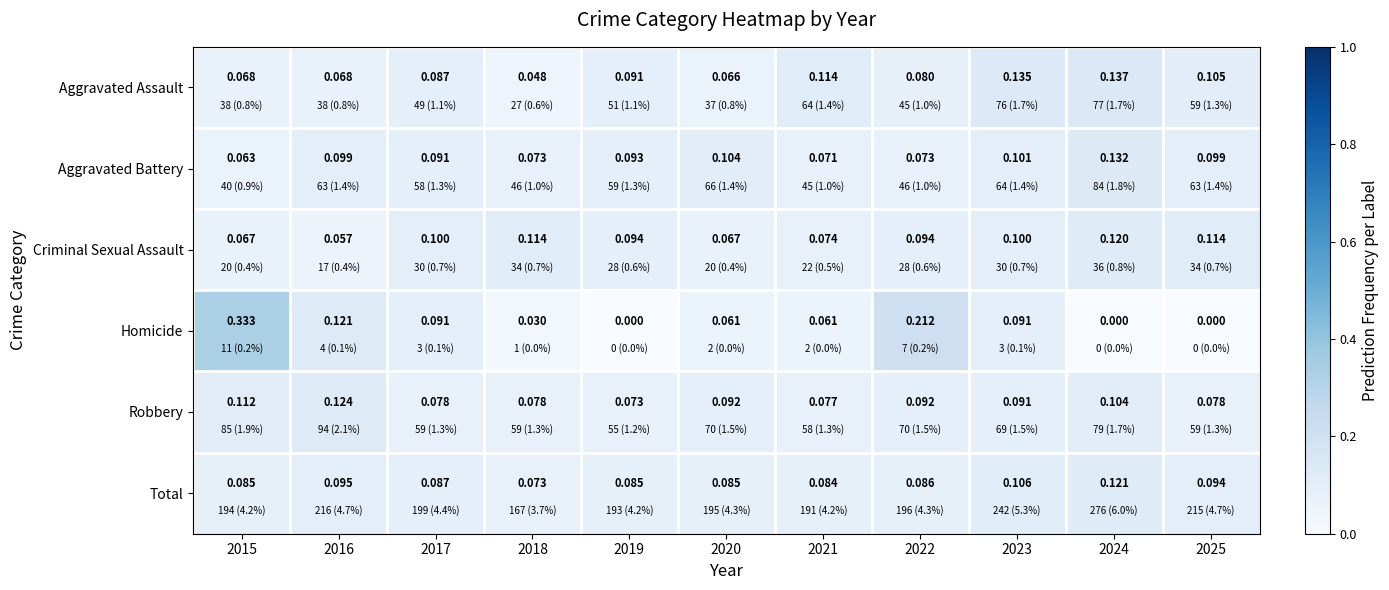

What is the difference between the highest and lowest values at 2021?

0.1